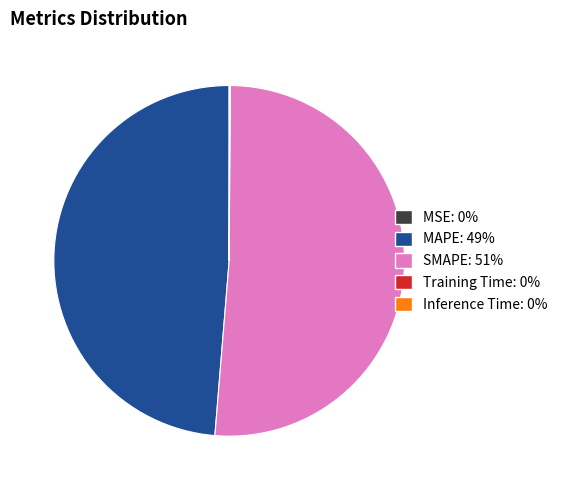

Which category has the biggest portion of the pie?

SMAPE